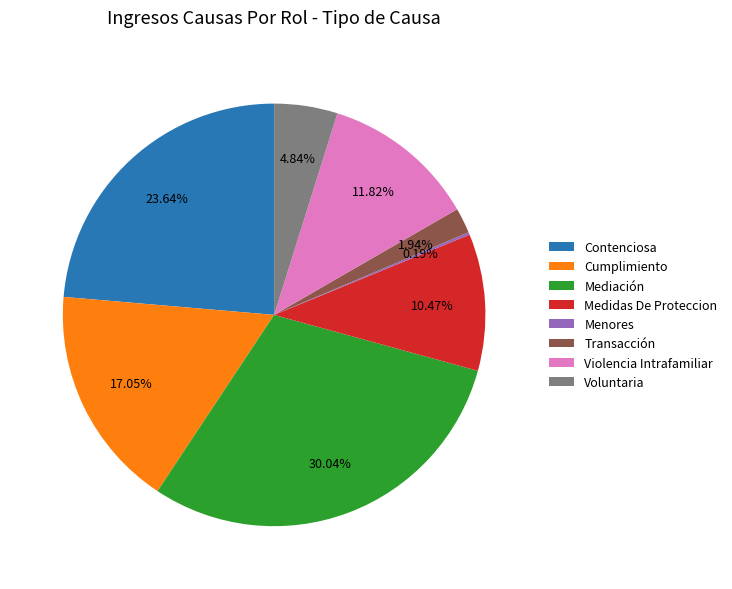

Is the sum of Contenciosa and Cumplimiento greater than half?

No